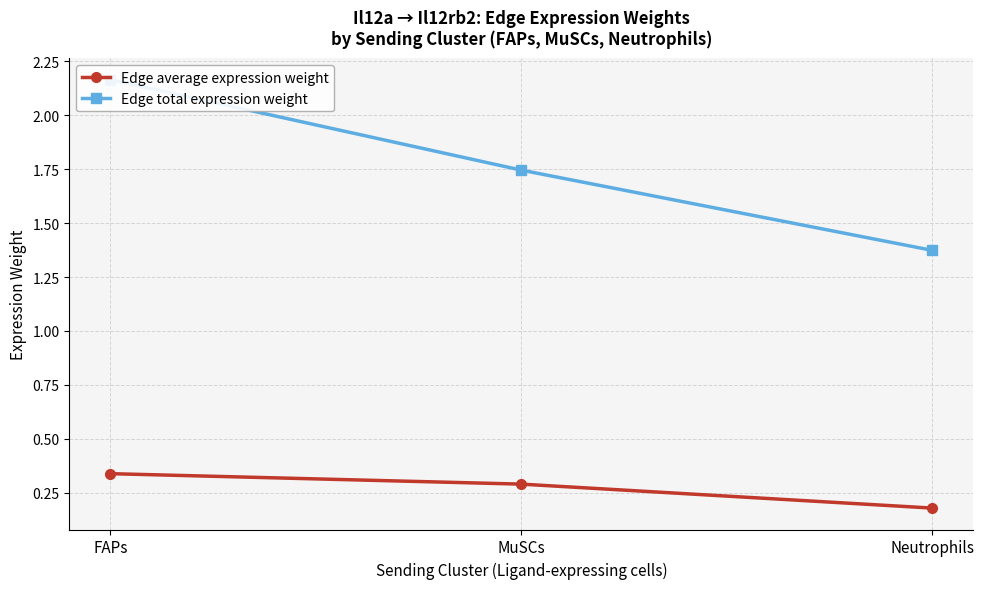

At which label is Edge total expression weight closest to 1?

Neutrophils